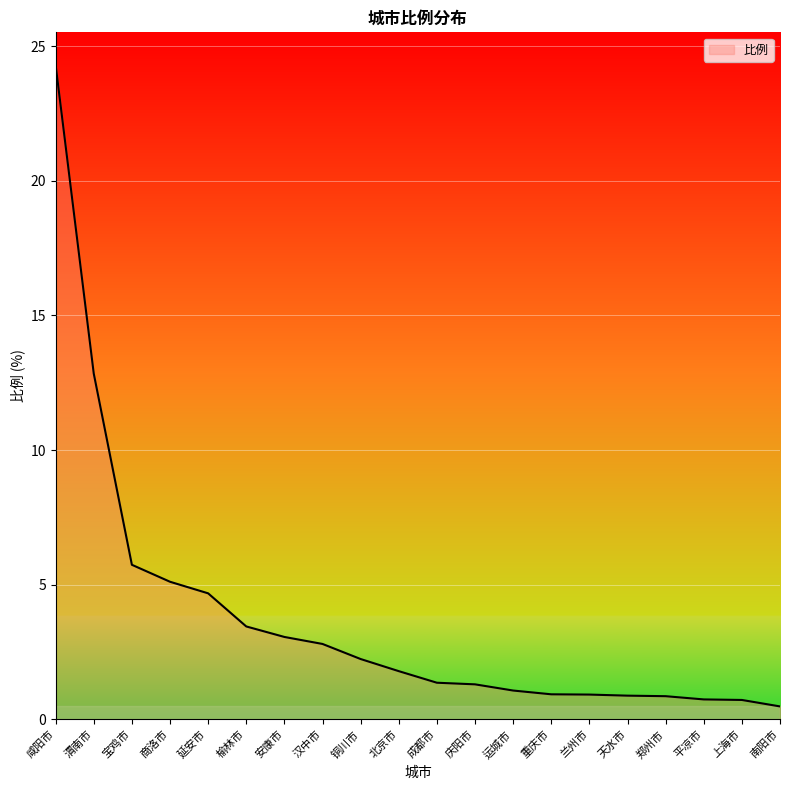

At which category does the chart reach its minimum across all series?

南阳市